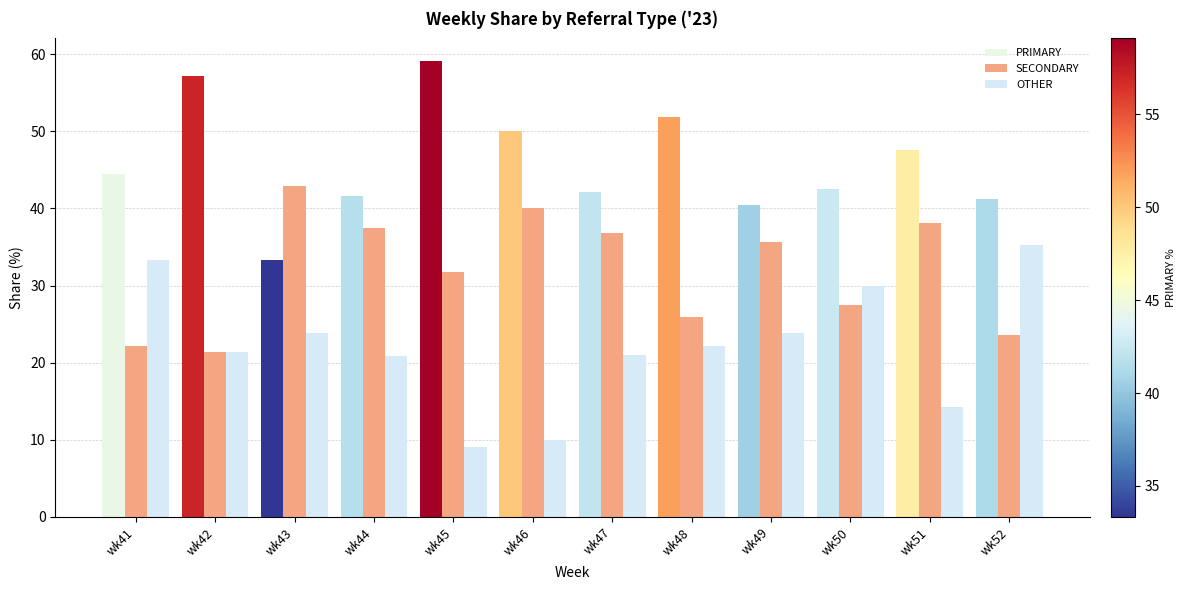

Does the chart contain any negative values?

No